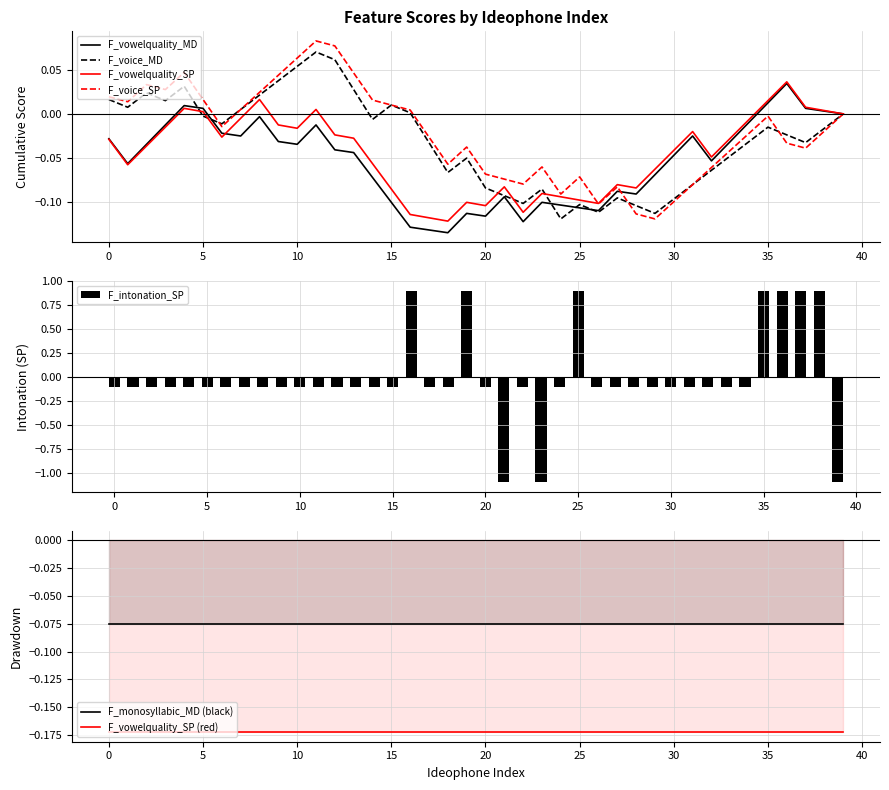

What is the difference between the maximum and minimum values in the F_intonation_SP series?

2.0